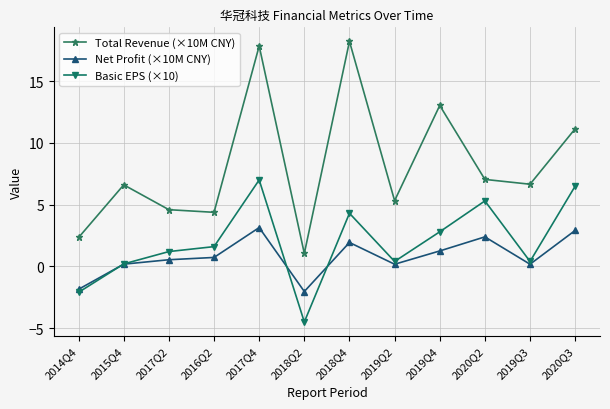

What is the spread (max minus min) of values at 2019Q4?

11.8